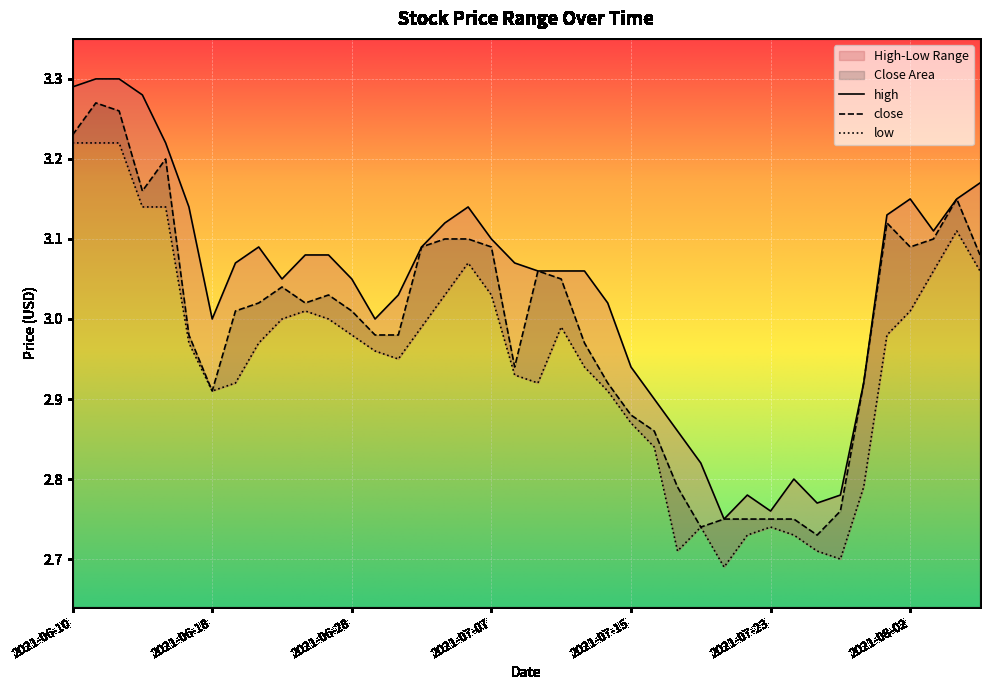

Rank the series by their maximum value, from lowest to highest.

low, close, high